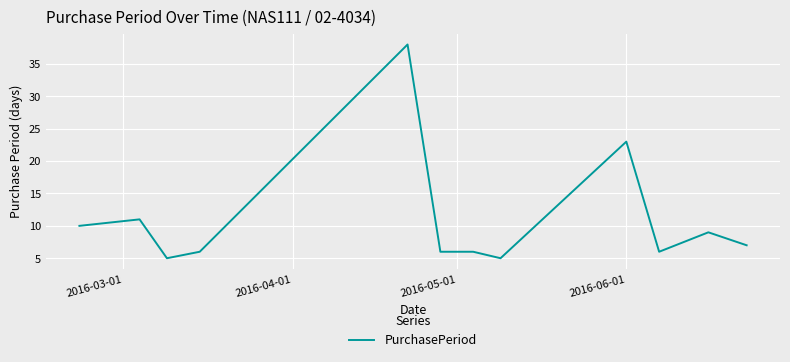

What is the smallest value displayed?

5